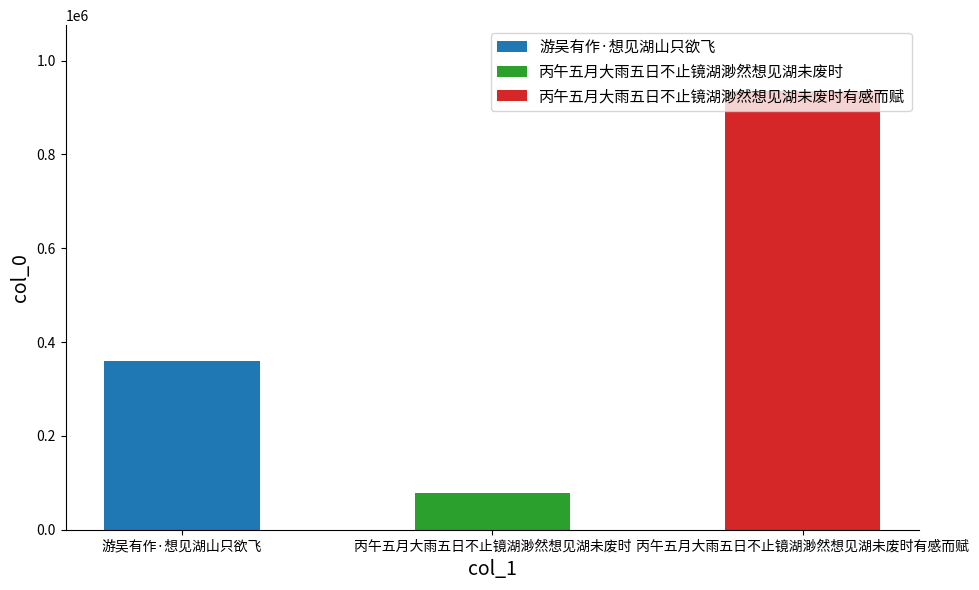

How many bars are there in total?

3